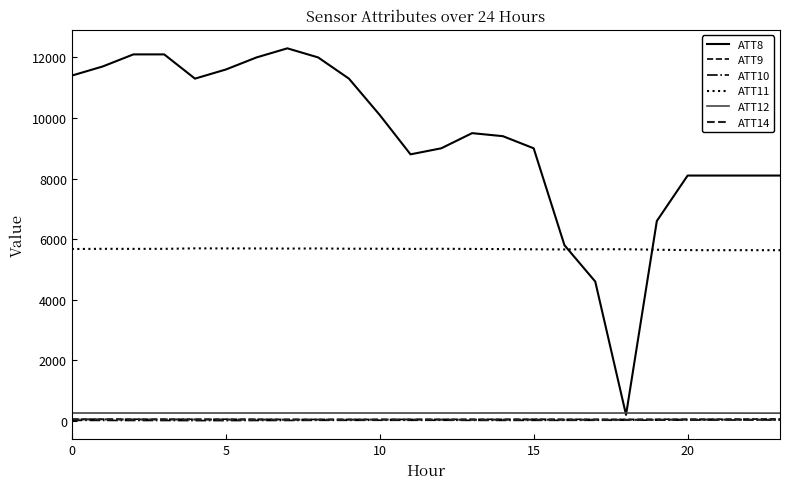

What is the difference between the maximum and minimum values in the ATT11 series?

60.2